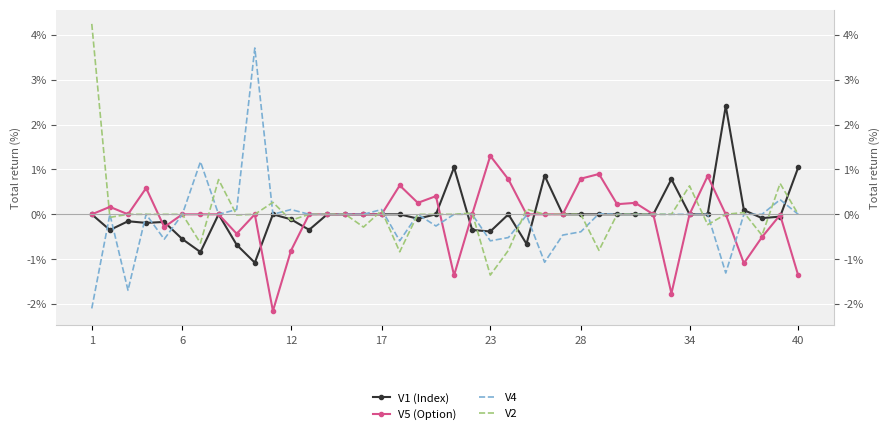

Is it true that V2 equals -1.2 at 28?

False